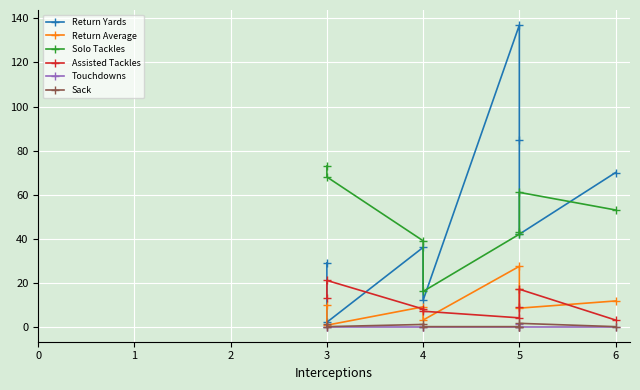

How many values in the Return Yards series exceed 42?

3